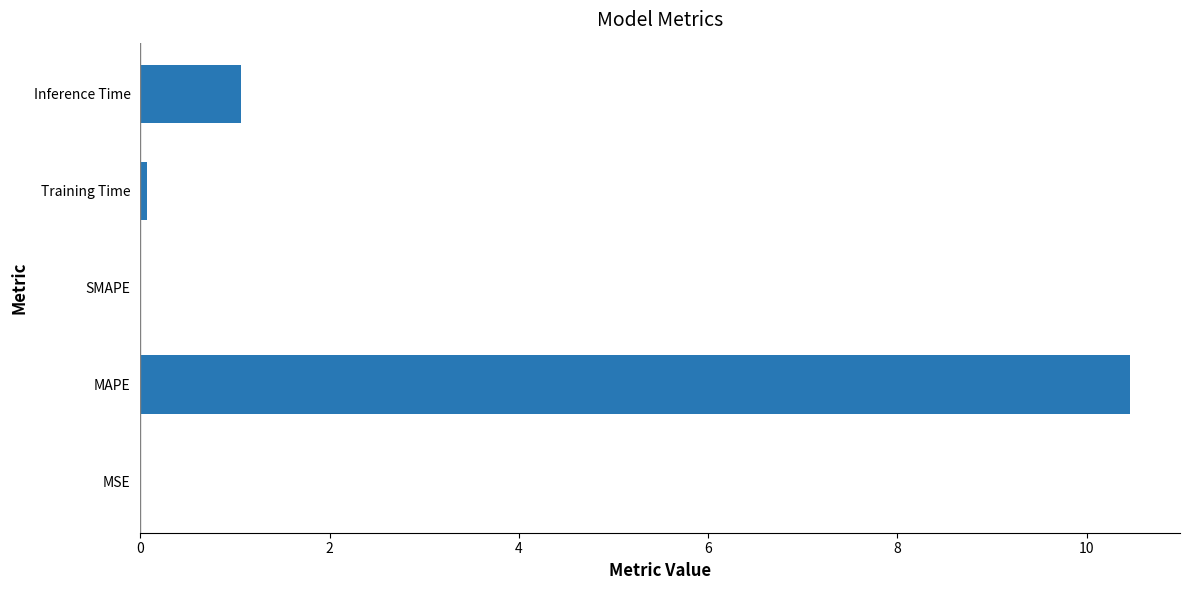

True or false: the data shows 15.2 at MAPE.

False